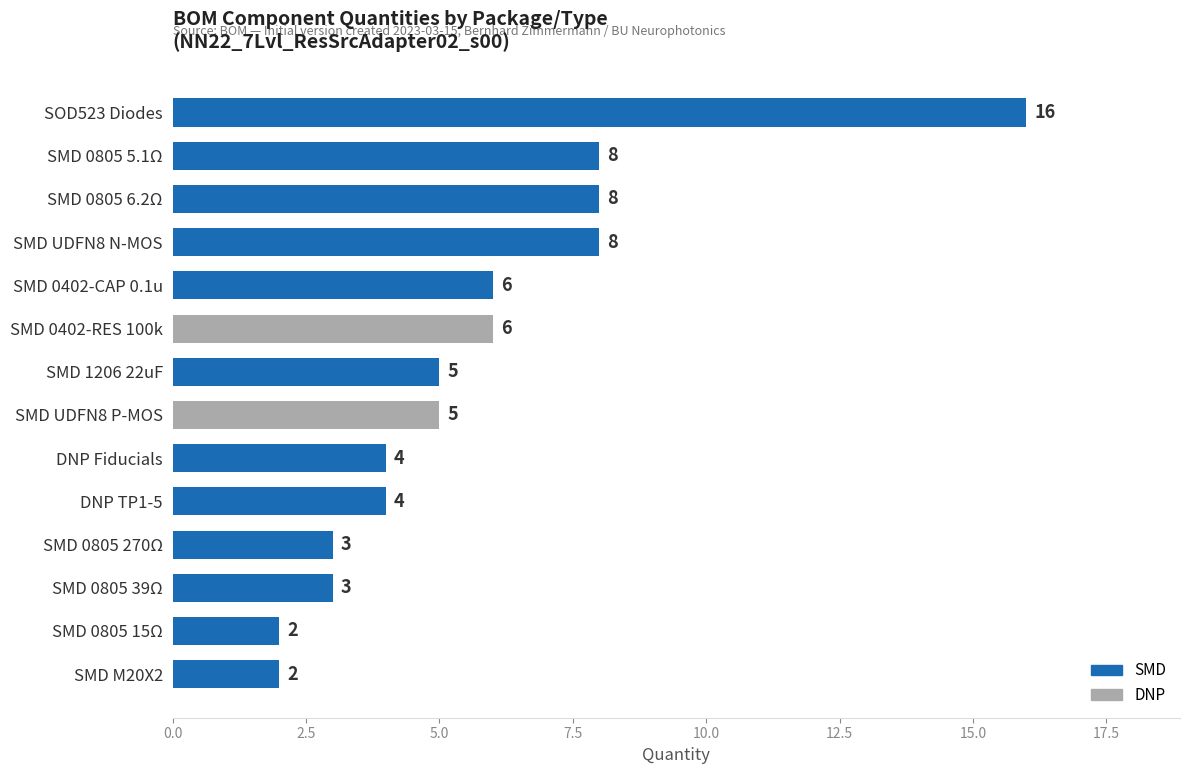

How many bars are there in total?

14